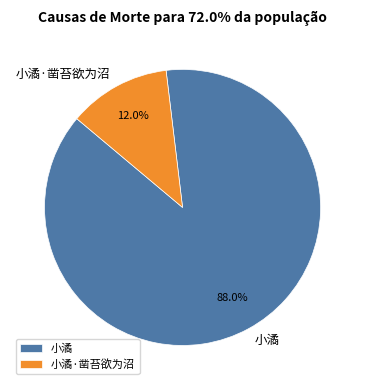

To the nearest percent, what portion does 小潏·凿苔欲为沼 represent?

12%